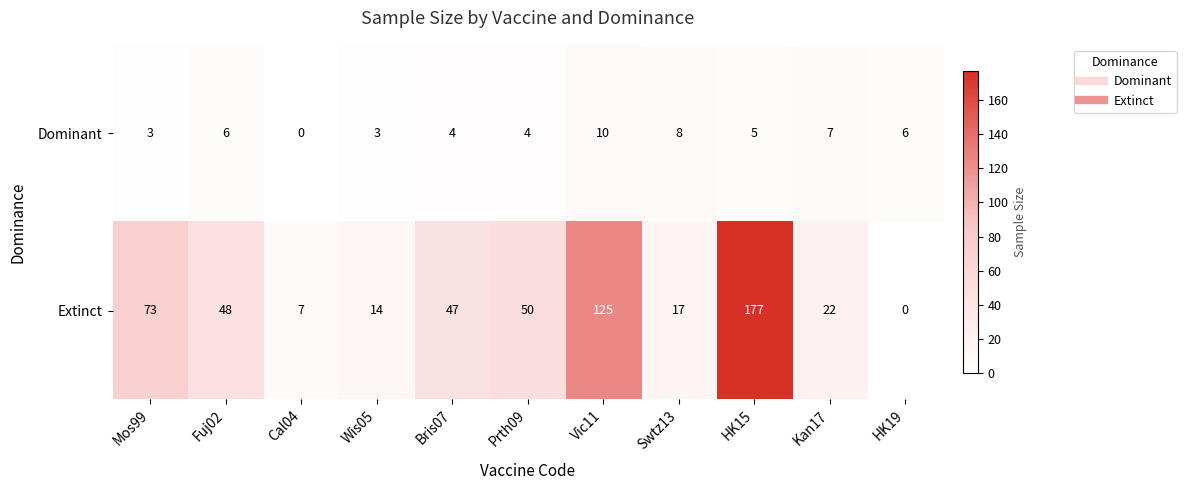

How many data points in Extinct are less than 47?

5